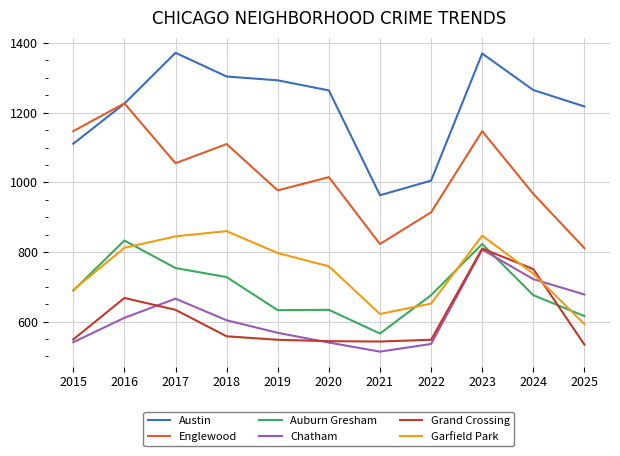

The Grand Crossing series shows 668 at 2016. True or false?

True